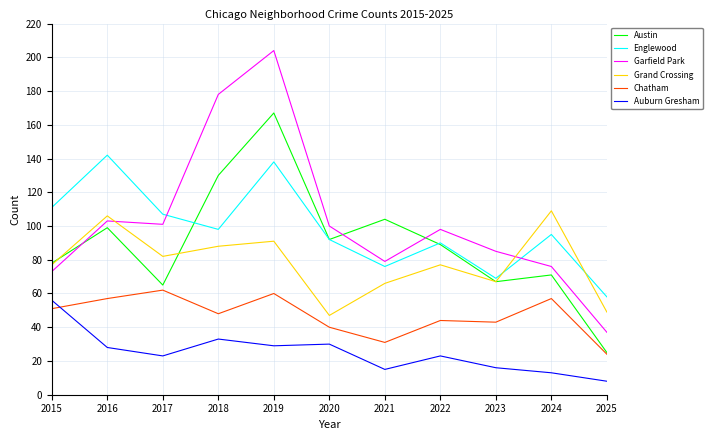

How many interior local peaks does the Grand Crossing series have?

4